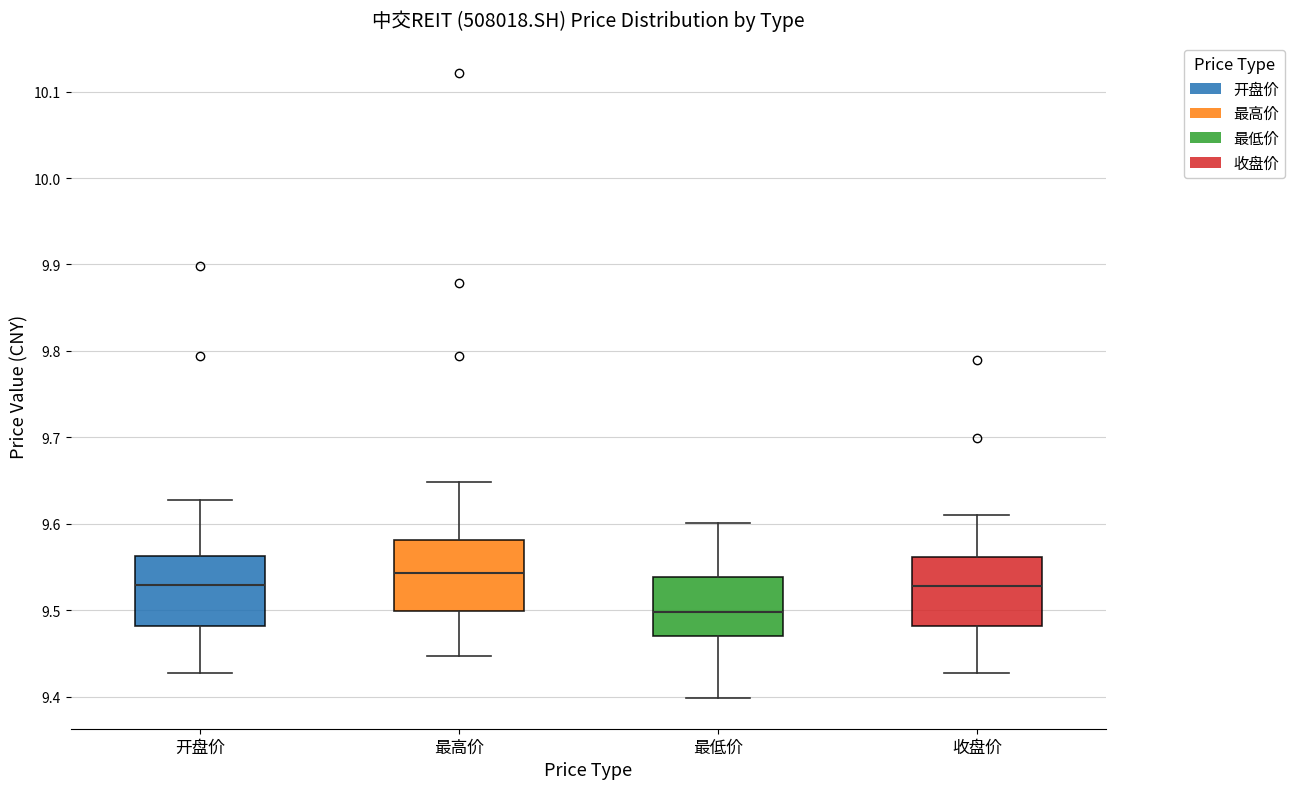

Reading left to right, transcribe this box plot: for each box, give where its median line is, the range the box spans, and where its two whiskers end, as read against the y-axis. The values are not printed on the chart, so give them approximately, as read against the axis.

开盘价: median 9.53, box 9.48 to 9.56, whiskers 9.43 to 9.63
最高价: median 9.54, box 9.50 to 9.58, whiskers 9.45 to 9.65
最低价: median 9.50, box 9.47 to 9.54, whiskers 9.40 to 9.60
收盘价: median 9.53, box 9.48 to 9.56, whiskers 9.43 to 9.61